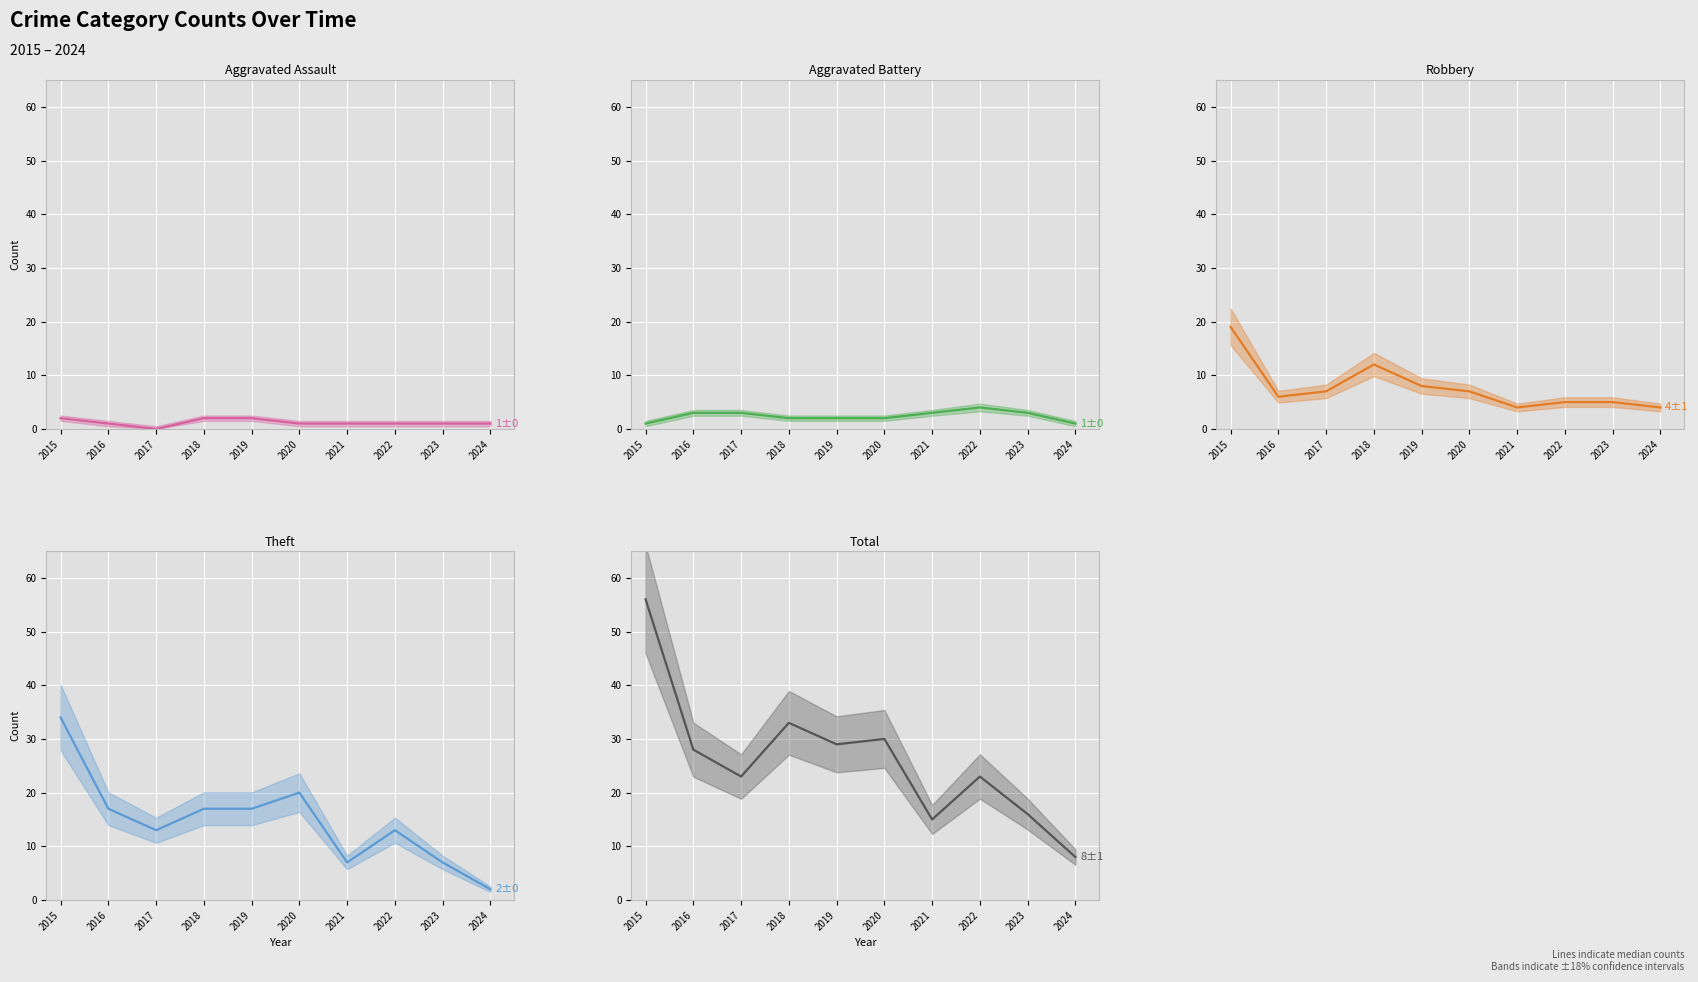

Which series changed the most between 2016 and 2021?

Total